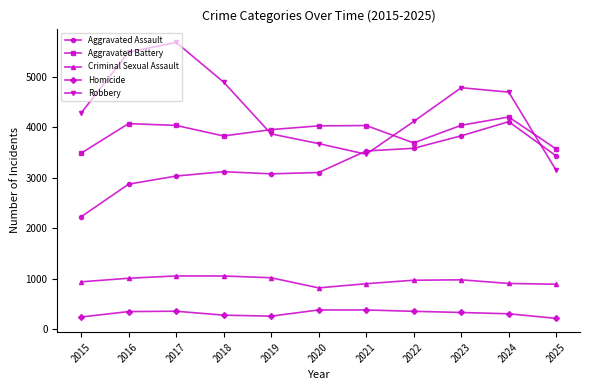

At how many categories does at least one series exceed 4532?

5